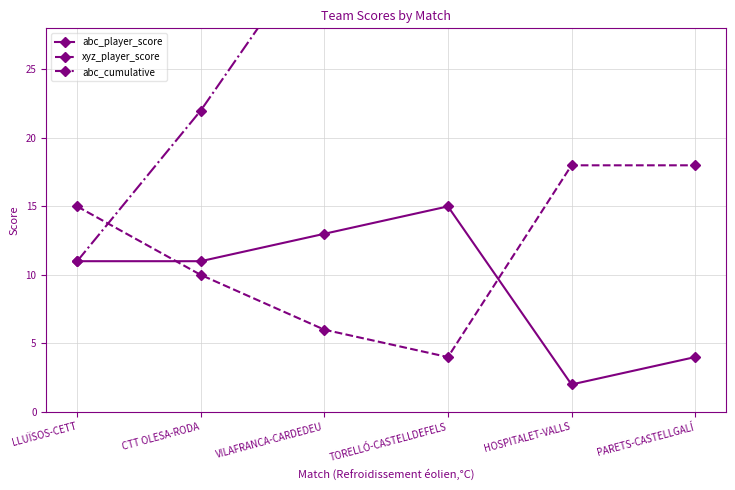

Rank the categories by xyz_player_score value from lowest to highest.

TORELLÓ-CASTELLDEFELS, VILAFRANCA-CARDEDEU, CTT OLESA-RODA, LLUÏSOS-CETT, HOSPITALET-VALLS, PARETS-CASTELLGALÍ